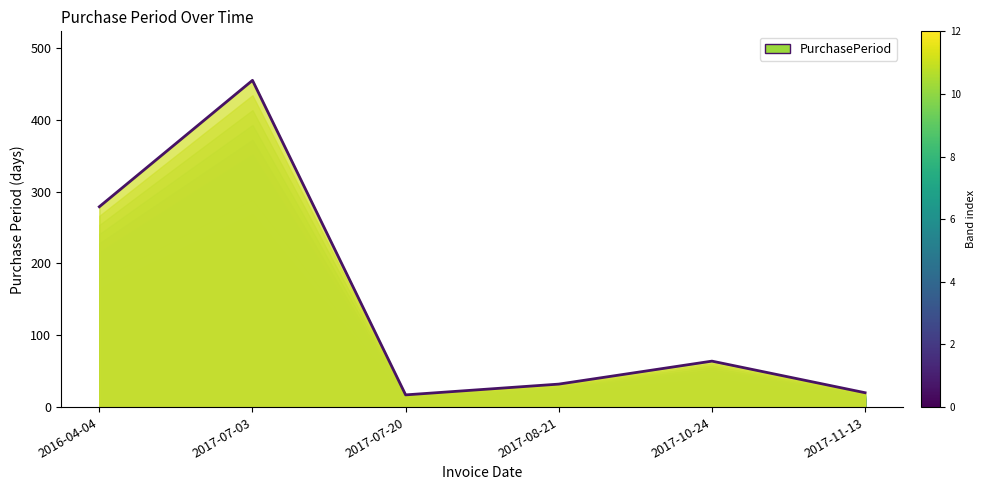

At which category does the data reach its first local peak?

2017-07-03